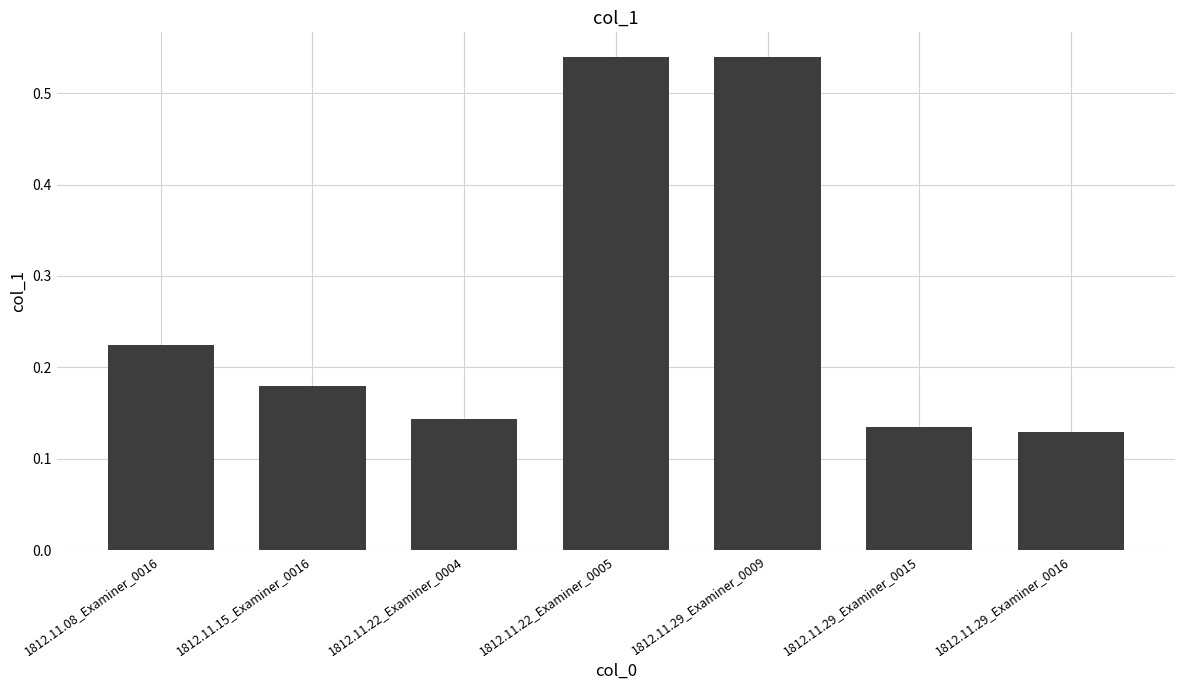

The chart shows a value of 0.2 at 1812.11.29_Examiner_0015. True or false?

False